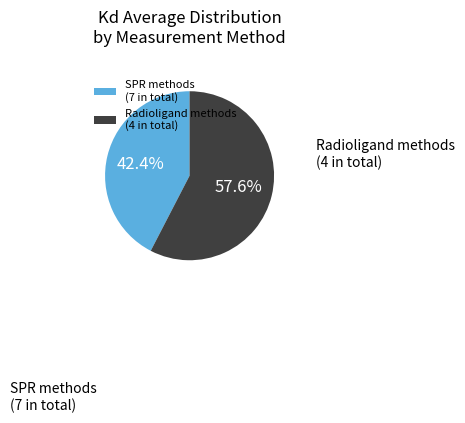

Between SPR methods (7 in total) and Radioligand methods (4 in total), which is larger?

Radioligand methods (4 in total)